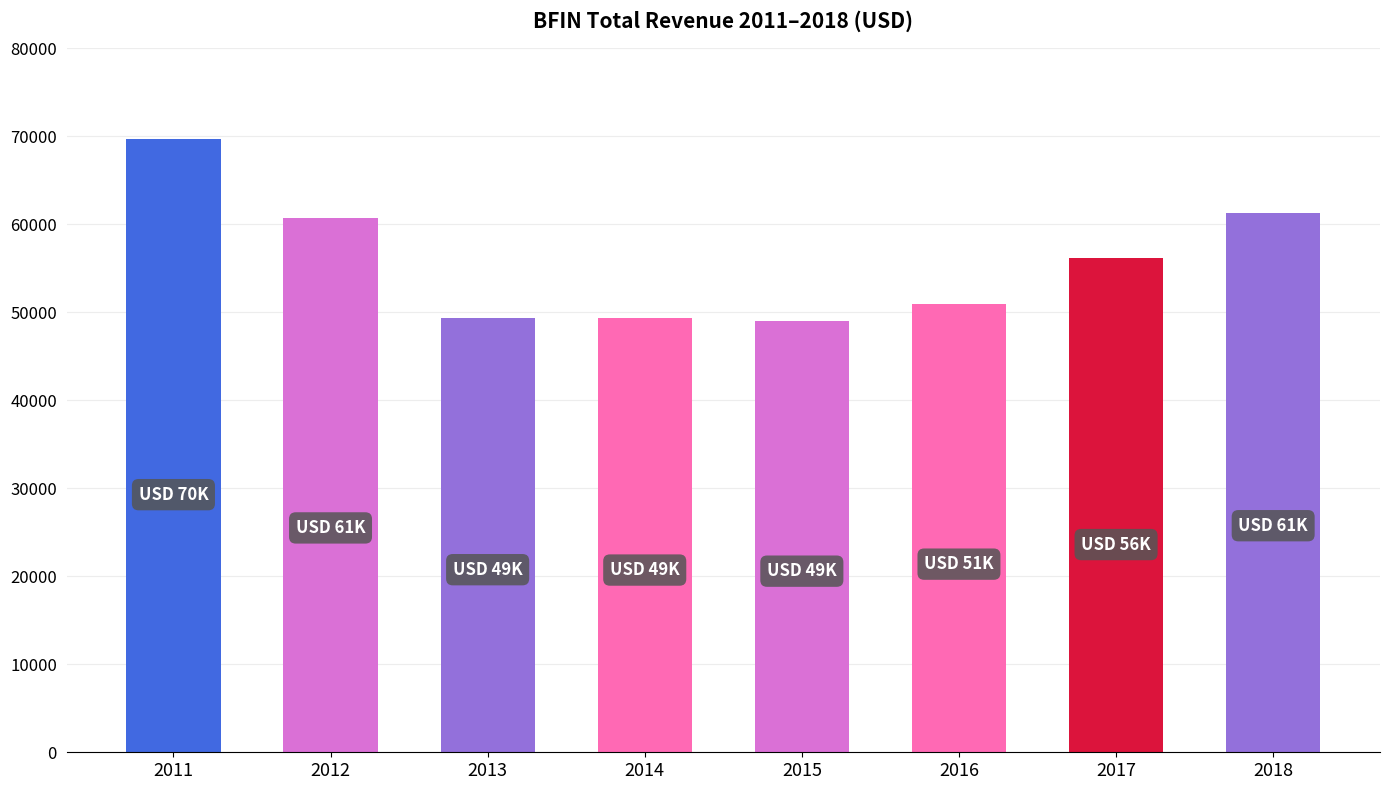

What is the ratio of the value at 2012 to the value at 2011?

0.9